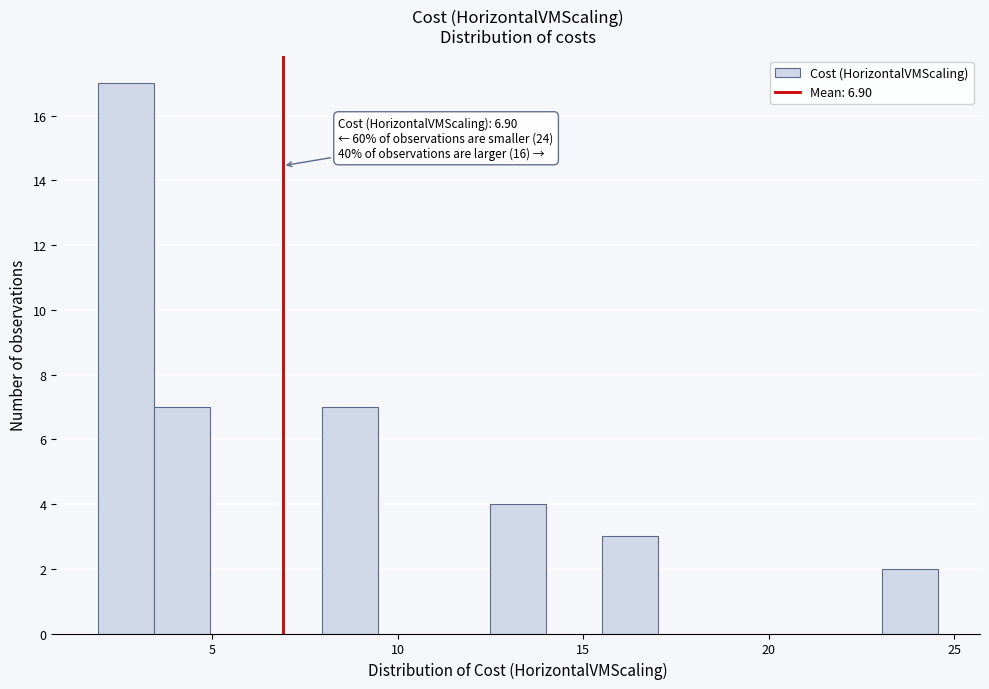

Read against the x-axis, roughly where is the centre of the tallest bar?

2.5